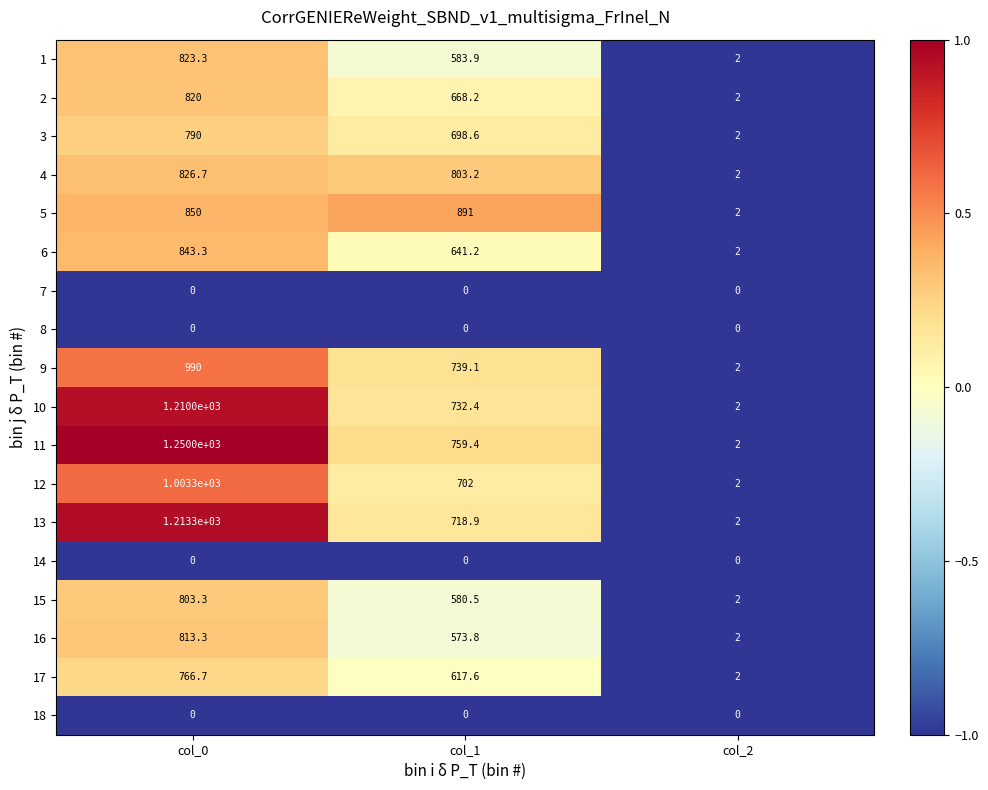

True or false: 10 has a value of 2.0 at col_2.

True